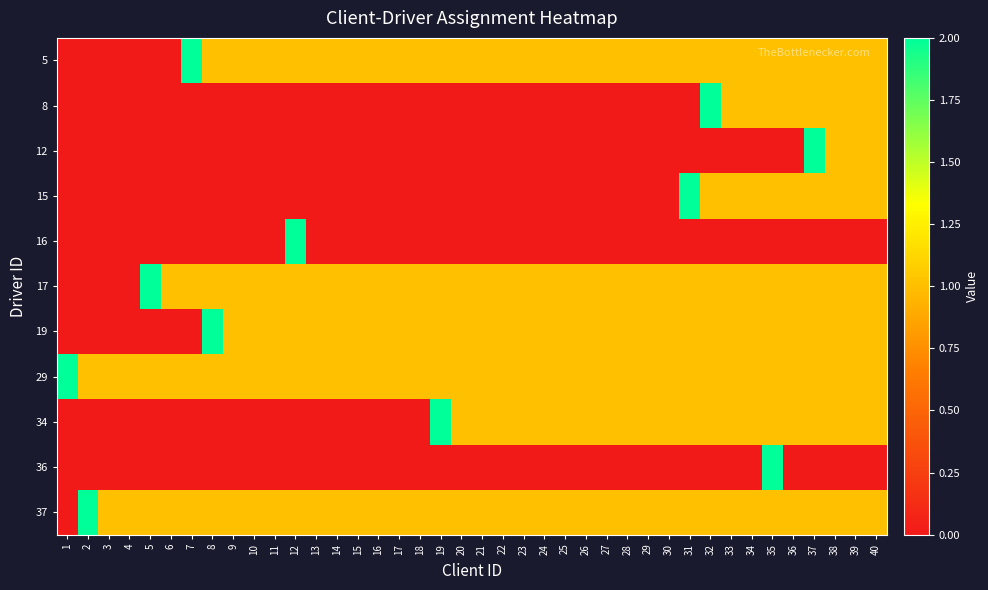

Reading left to right, list all the values displayed in this chart.

5: 1=0	2=0	3=0	4=0	5=0	6=0	7=2	8=1	9=1	10=1	11=1	12=1	13=1	14=1	15=1	16=1	17=1	18=1	19=1	20=1	21=1	22=1	23=1	24=1	25=1	26=1	27=1	28=1	29=1	30=1	31=1	32=1	33=1	34=1	35=1	36=1	37=1	38=1	39=1	40=1
8: 1=0	2=0	3=0	4=0	5=0	6=0	7=0	8=0	9=0	10=0	11=0	12=0	13=0	14=0	15=0	16=0	17=0	18=0	19=0	20=0	21=0	22=0	23=0	24=0	25=0	26=0	27=0	28=0	29=0	30=0	31=0	32=2	33=1	34=1	35=1	36=1	37=1	38=1	39=1	40=1
12: 1=0	2=0	3=0	4=0	5=0	6=0	7=0	8=0	9=0	10=0	11=0	12=0	13=0	14=0	15=0	16=0	17=0	18=0	19=0	20=0	21=0	22=0	23=0	24=0	25=0	26=0	27=0	28=0	29=0	30=0	31=0	32=0	33=0	34=0	35=0	36=0	37=2	38=1	39=1	40=1
15: 1=0	2=0	3=0	4=0	5=0	6=0	7=0	8=0	9=0	10=0	11=0	12=0	13=0	14=0	15=0	16=0	17=0	18=0	19=0	20=0	21=0	22=0	23=0	24=0	25=0	26=0	27=0	28=0	29=0	30=0	31=2	32=1	33=1	34=1	35=1	36=1	37=1	38=1	39=1	40=1
16: 1=0	2=0	3=0	4=0	5=0	6=0	7=0	8=0	9=0	10=0	11=0	12=2	13=0	14=0	15=0	16=0	17=0	18=0	19=0	20=0	21=0	22=0	23=0	24=0	25=0	26=0	27=0	28=0	29=0	30=0	31=0	32=0	33=0	34=0	35=0	36=0	37=0	38=0	39=0	40=0
17: 1=0	2=0	3=0	4=0	5=2	6=1	7=1	8=1	9=1	10=1	11=1	12=1	13=1	14=1	15=1	16=1	17=1	18=1	19=1	20=1	21=1	22=1	23=1	24=1	25=1	26=1	27=1	28=1	29=1	30=1	31=1	32=1	33=1	34=1	35=1	36=1	37=1	38=1	39=1	40=1
19: 1=0	2=0	3=0	4=0	5=0	6=0	7=0	8=2	9=1	10=1	11=1	12=1	13=1	14=1	15=1	16=1	17=1	18=1	19=1	20=1	21=1	22=1	23=1	24=1	25=1	26=1	27=1	28=1	29=1	30=1	31=1	32=1	33=1	34=1	35=1	36=1	37=1	38=1	39=1	40=1
29: 1=2	2=1	3=1	4=1	5=1	6=1	7=1	8=1	9=1	10=1	11=1	12=1	13=1	14=1	15=1	16=1	17=1	18=1	19=1	20=1	21=1	22=1	23=1	24=1	25=1	26=1	27=1	28=1	29=1	30=1	31=1	32=1	33=1	34=1	35=1	36=1	37=1	38=1	39=1	40=1
34: 1=0	2=0	3=0	4=0	5=0	6=0	7=0	8=0	9=0	10=0	11=0	12=0	13=0	14=0	15=0	16=0	17=0	18=0	19=2	20=1	21=1	22=1	23=1	24=1	25=1	26=1	27=1	28=1	29=1	30=1	31=1	32=1	33=1	34=1	35=1	36=1	37=1	38=1	39=1	40=1
36: 1=0	2=0	3=0	4=0	5=0	6=0	7=0	8=0	9=0	10=0	11=0	12=0	13=0	14=0	15=0	16=0	17=0	18=0	19=0	20=0	21=0	22=0	23=0	24=0	25=0	26=0	27=0	28=0	29=0	30=0	31=0	32=0	33=0	34=0	35=2	36=0	37=0	38=0	39=0	40=0
37: 1=0	2=2	3=1	4=1	5=1	6=1	7=1	8=1	9=1	10=1	11=1	12=1	13=1	14=1	15=1	16=1	17=1	18=1	19=1	20=1	21=1	22=1	23=1	24=1	25=1	26=1	27=1	28=1	29=1	30=1	31=1	32=1	33=1	34=1	35=1	36=1	37=1	38=1	39=1	40=1